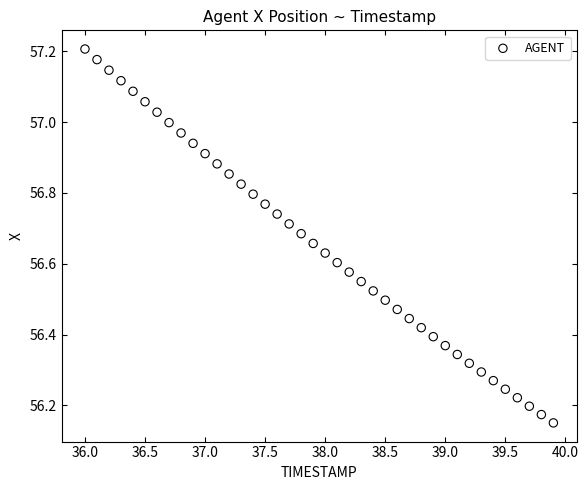

What is the range of Y values (max minus min)?

1.1